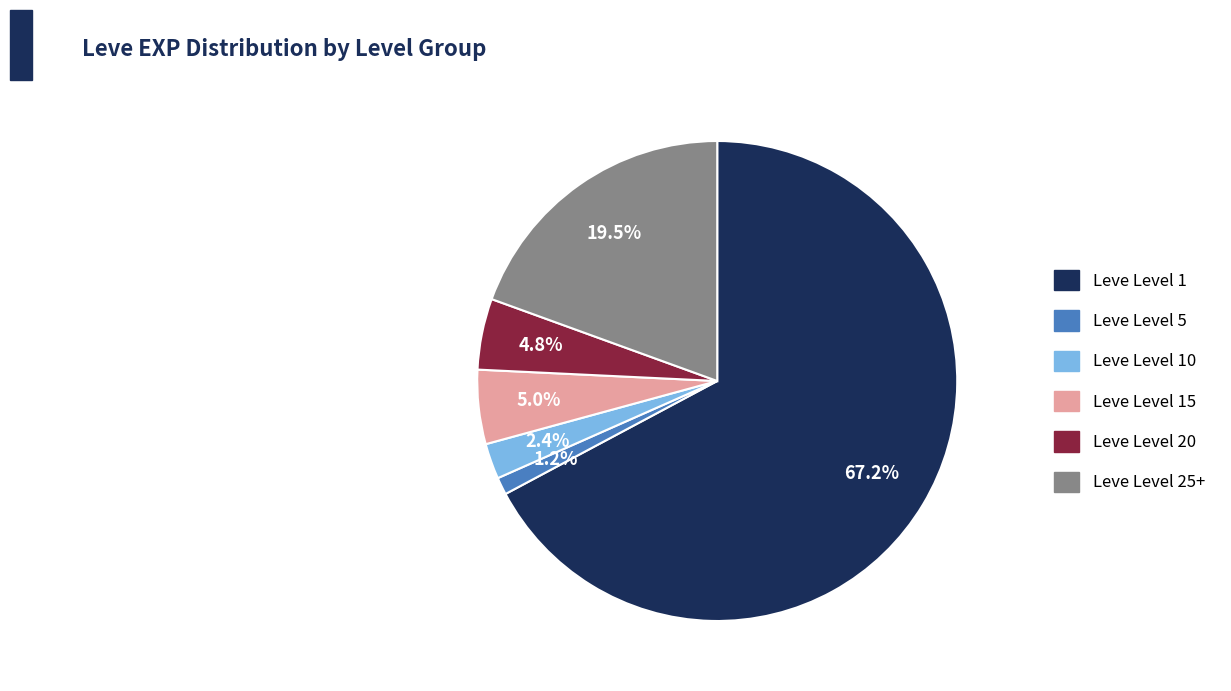

Is there a majority slice in this chart?

Yes